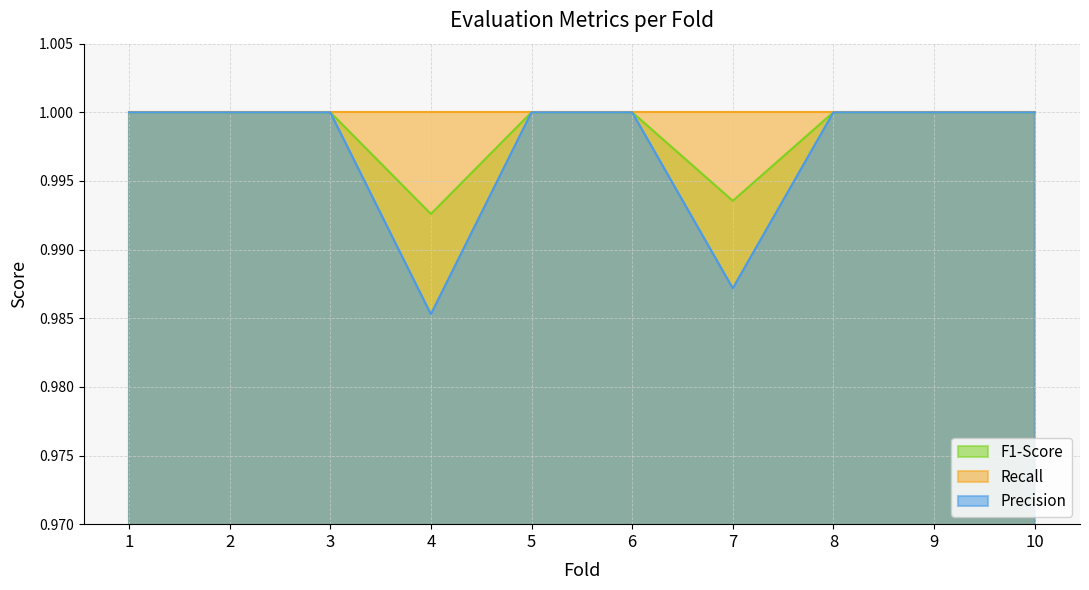

In Precision, how many points are lower than both neighbors (excluding endpoints)?

2